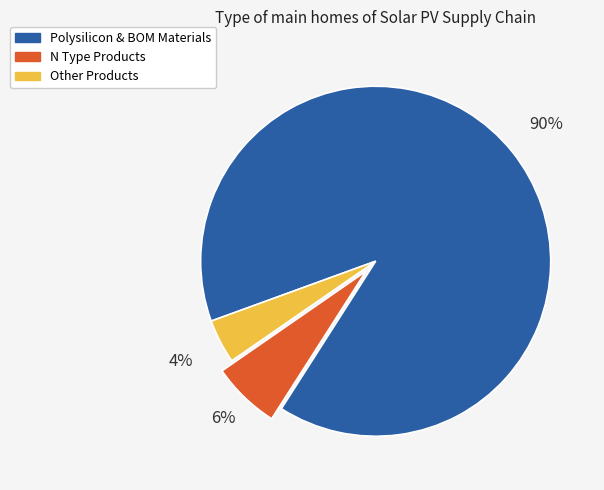

To the nearest percent, what is the average slice percentage?

33%